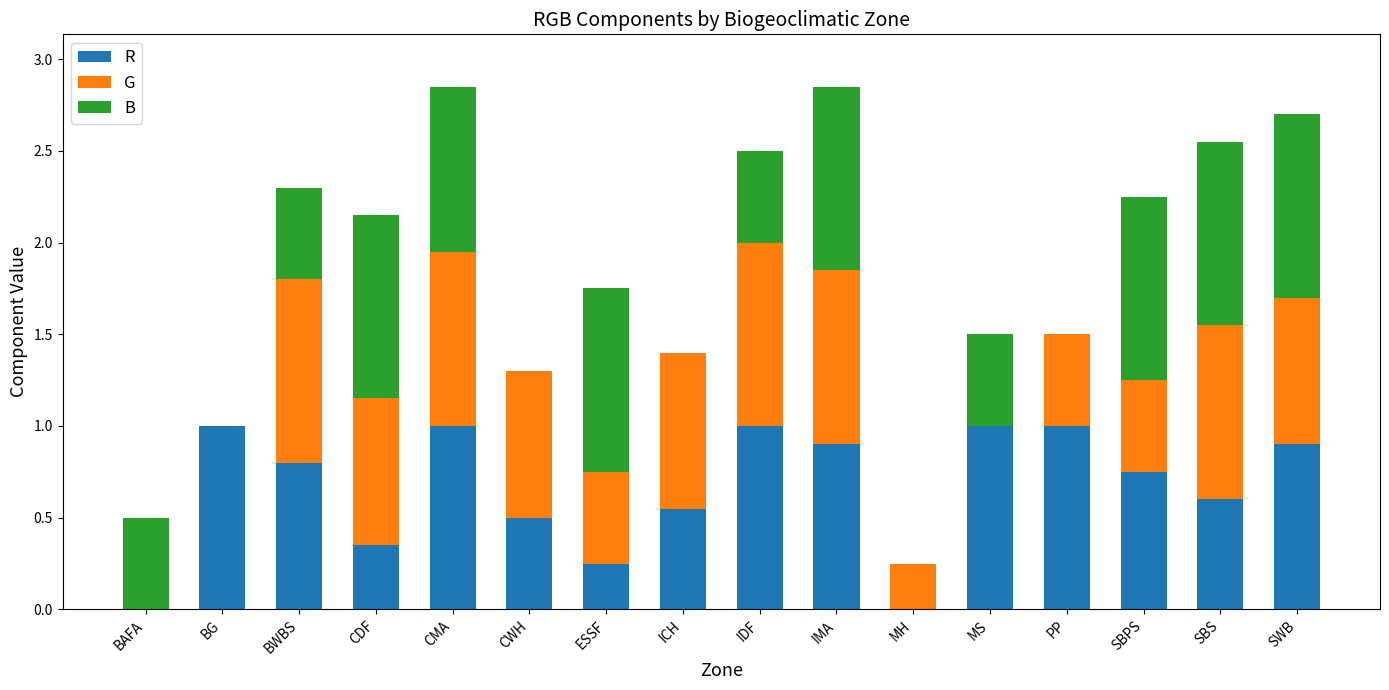

The value of R at MH is 0.0. True or false?

True